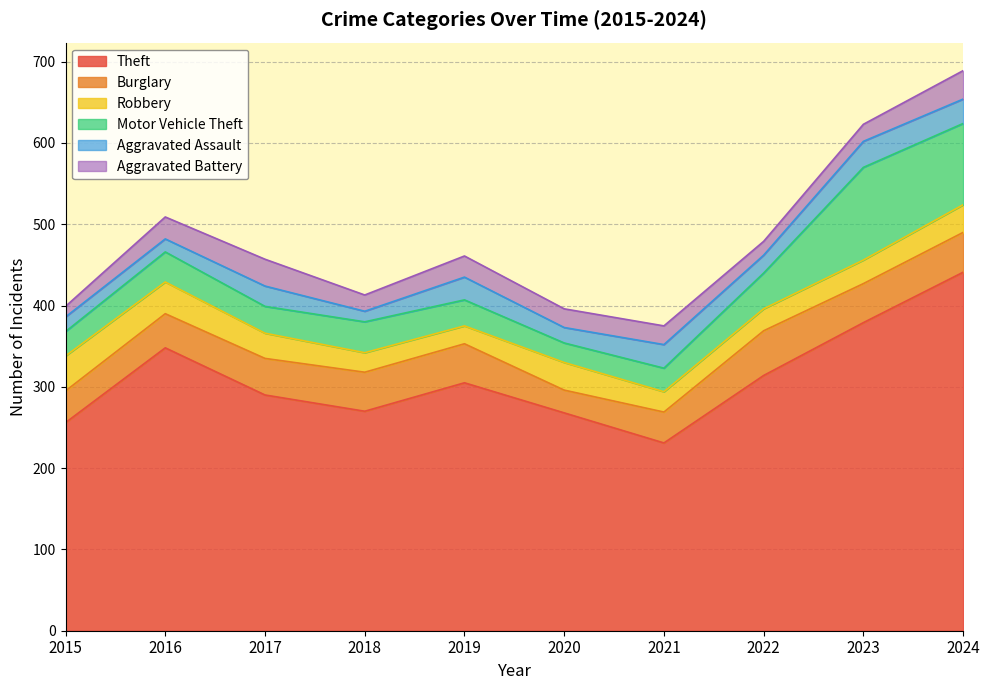

Does the chart display data point markers on the line(s)?

No